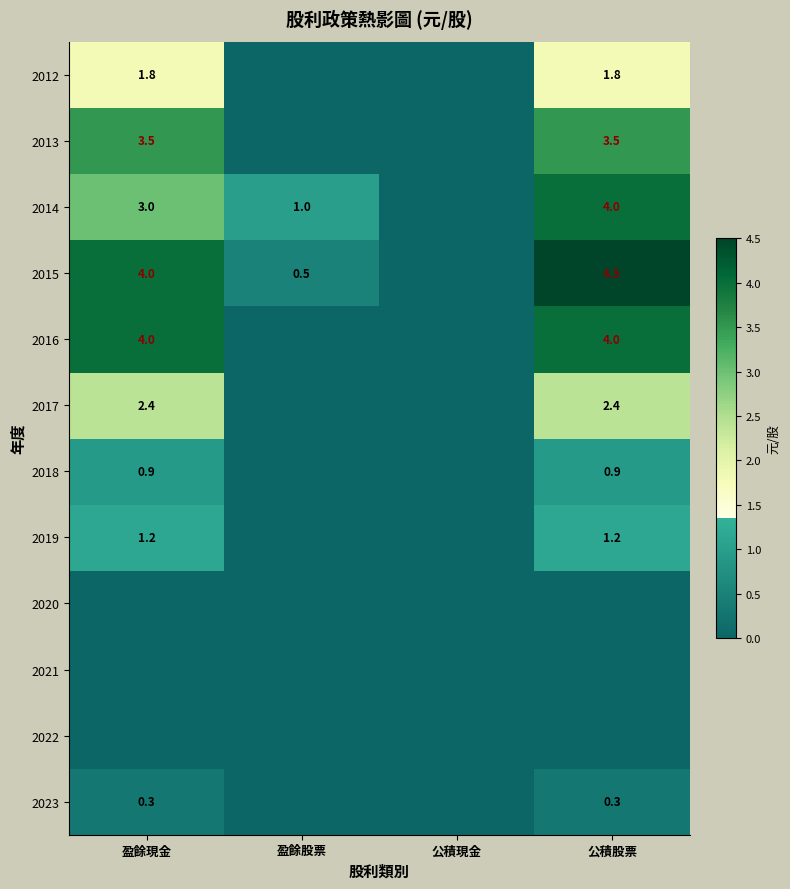

True or false: 2023 has a value of 0.3 at 盈餘現金.

True